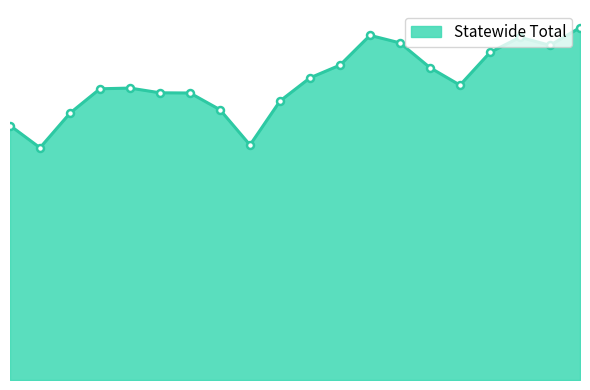

Does the chart display data point markers on the line(s)?

No